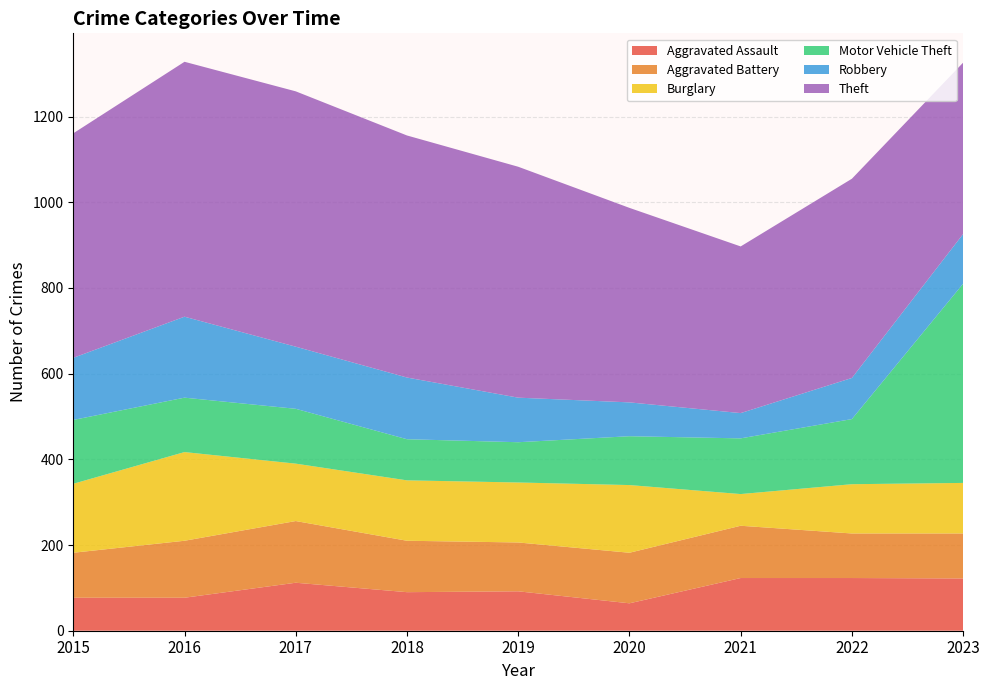

Reading left to right, transcribe all the data shown in this chart.

Aggravated Assault: 2015=77	2016=77	2017=112	2018=90	2019=92	2020=64	2021=123	2022=123	2023=122
Aggravated Battery: 2015=105	2016=133	2017=144	2018=120	2019=114	2020=118	2021=122	2022=104	2023=105
Burglary: 2015=161	2016=207	2017=134	2018=141	2019=140	2020=158	2021=74	2022=115	2023=118
Motor Vehicle Theft: 2015=149	2016=127	2017=128	2018=96	2019=94	2020=114	2021=130	2022=152	2023=465
Robbery: 2015=145	2016=189	2017=145	2018=144	2019=104	2020=79	2021=59	2022=96	2023=116
Theft: 2015=524	2016=595	2017=596	2018=565	2019=539	2020=454	2021=389	2022=465	2023=400